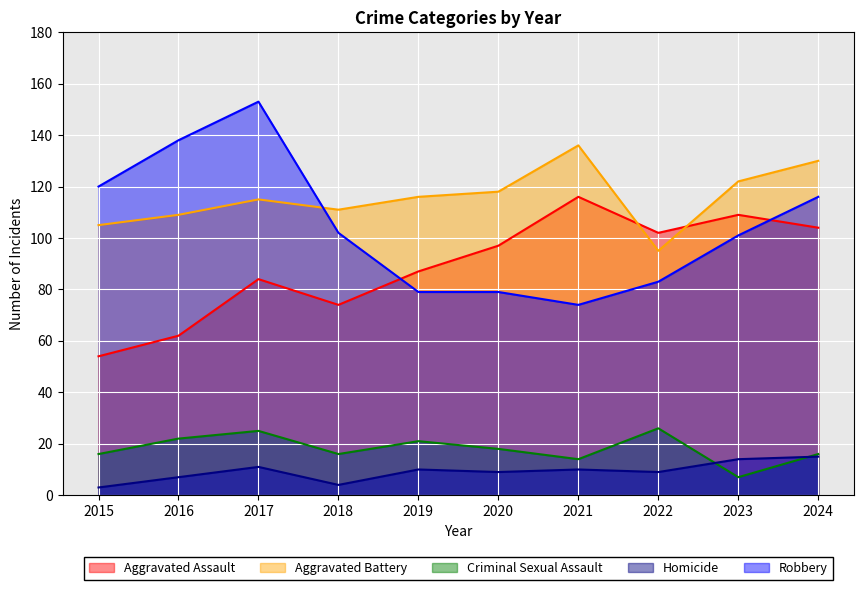

What is the value of the Aggravated Assault point at the 7th from the left?

116